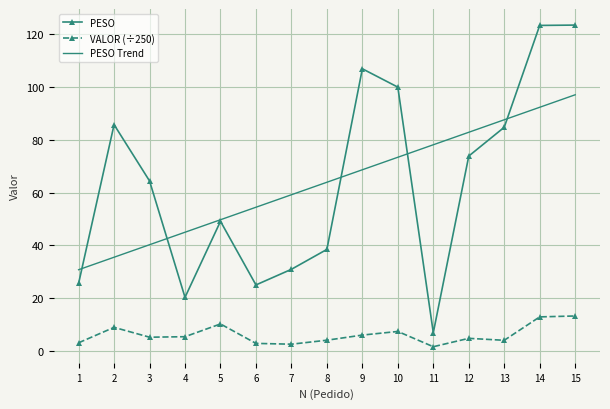

Which series has the widest spread of values?

PESO